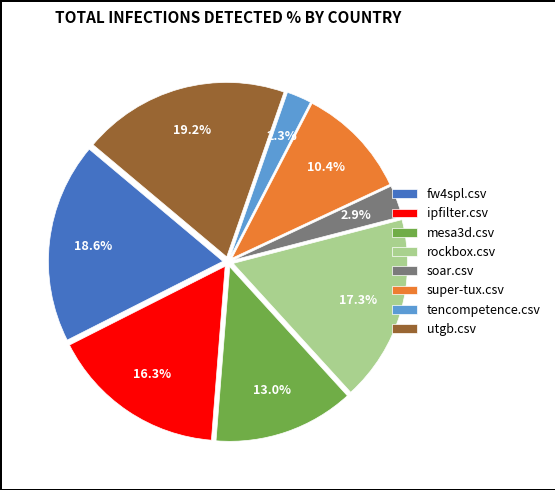

Is it true that ipfilter.csv is 5% of the pie?

False